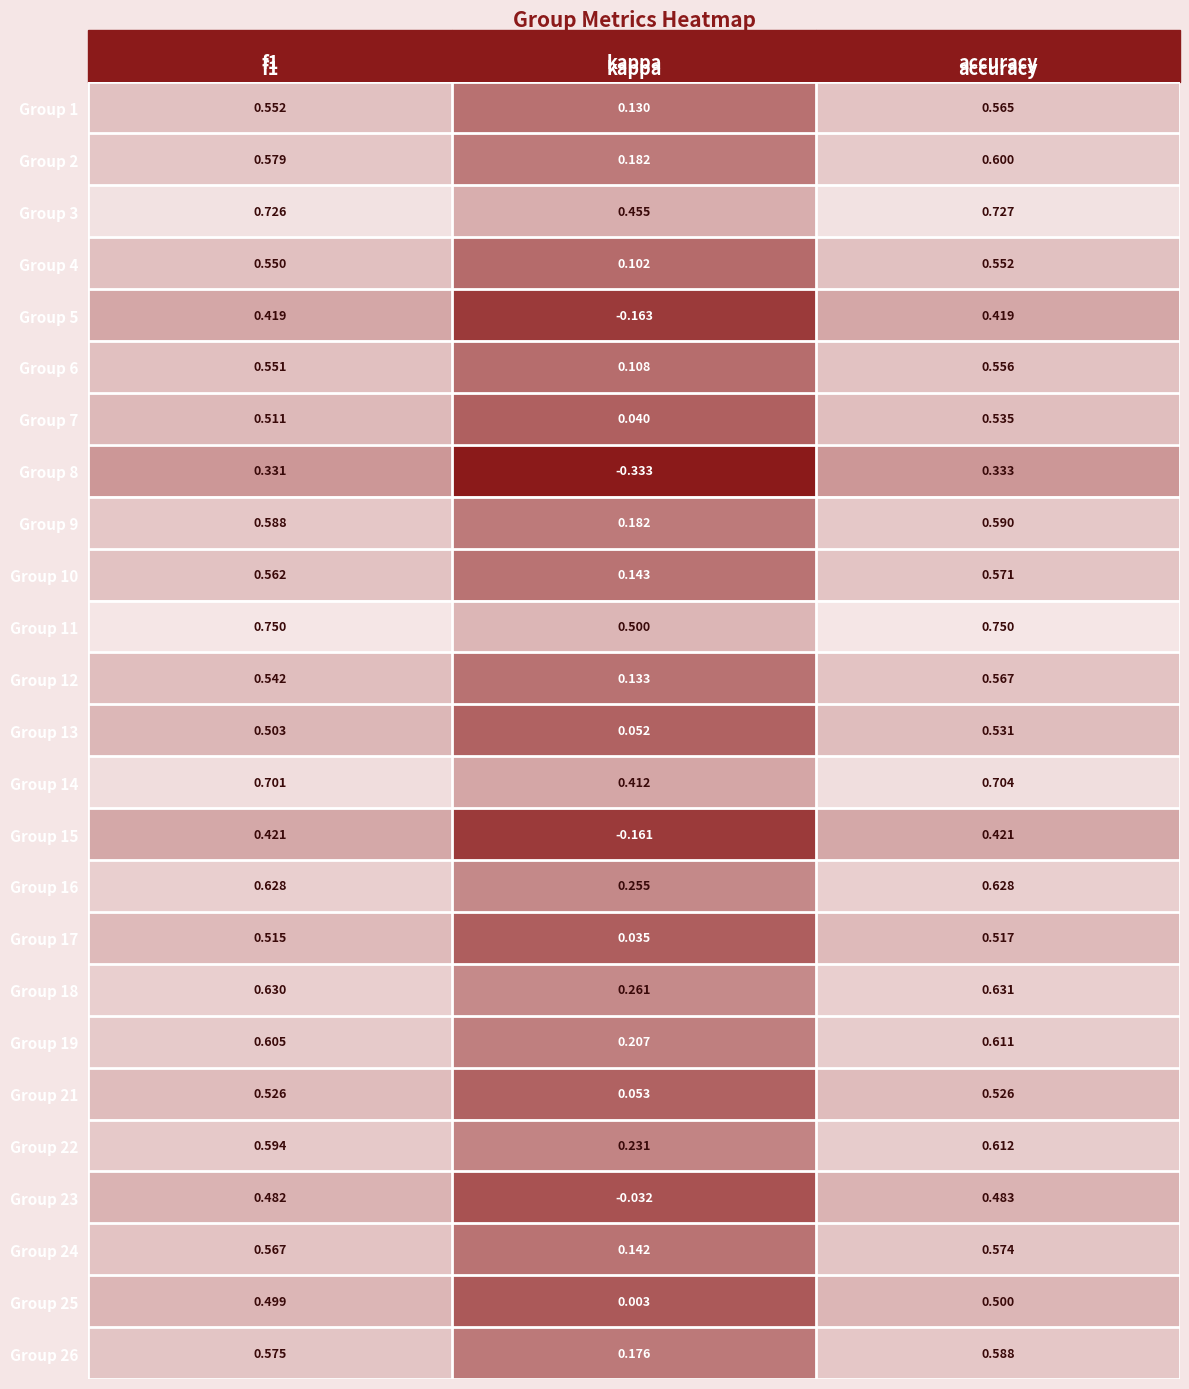

At accuracy, list the series in order from largest to smallest.

Group 11, Group 3, Group 14, Group 18, Group 16, Group 22, Group 19, Group 2, Group 9, Group 26, Group 24, Group 10, Group 12, Group 1, Group 6, Group 4, Group 7, Group 13, Group 21, Group 17, Group 25, Group 23, Group 15, Group 5, Group 8